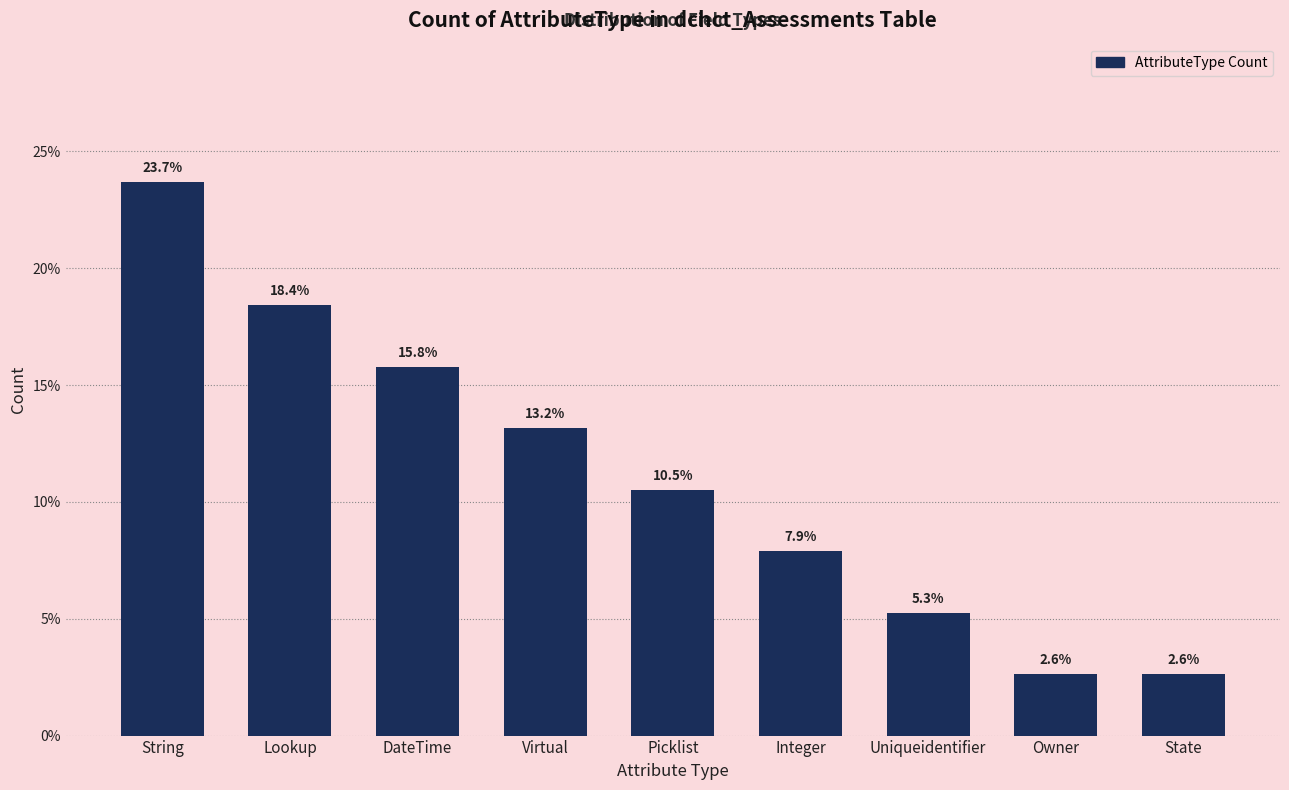

What is the change in value from String to Picklist?

-13.2